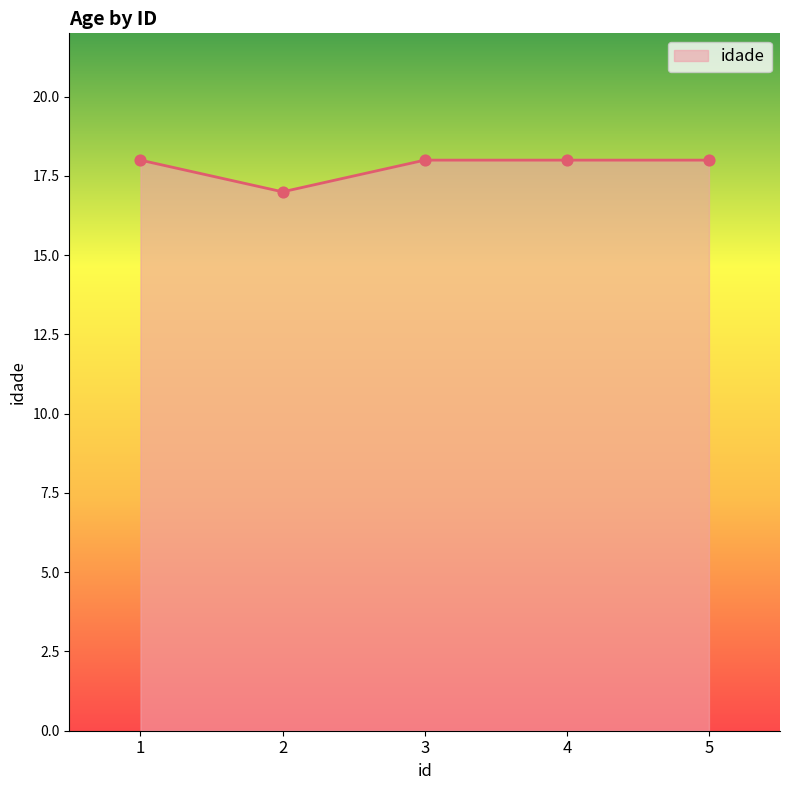

Approximately how many times larger is the value at 1 compared to 3?

1.0